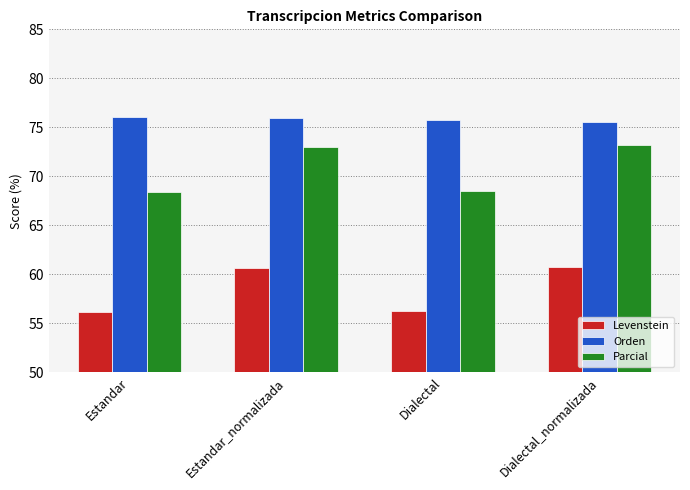

What is the smallest value displayed?

56.2